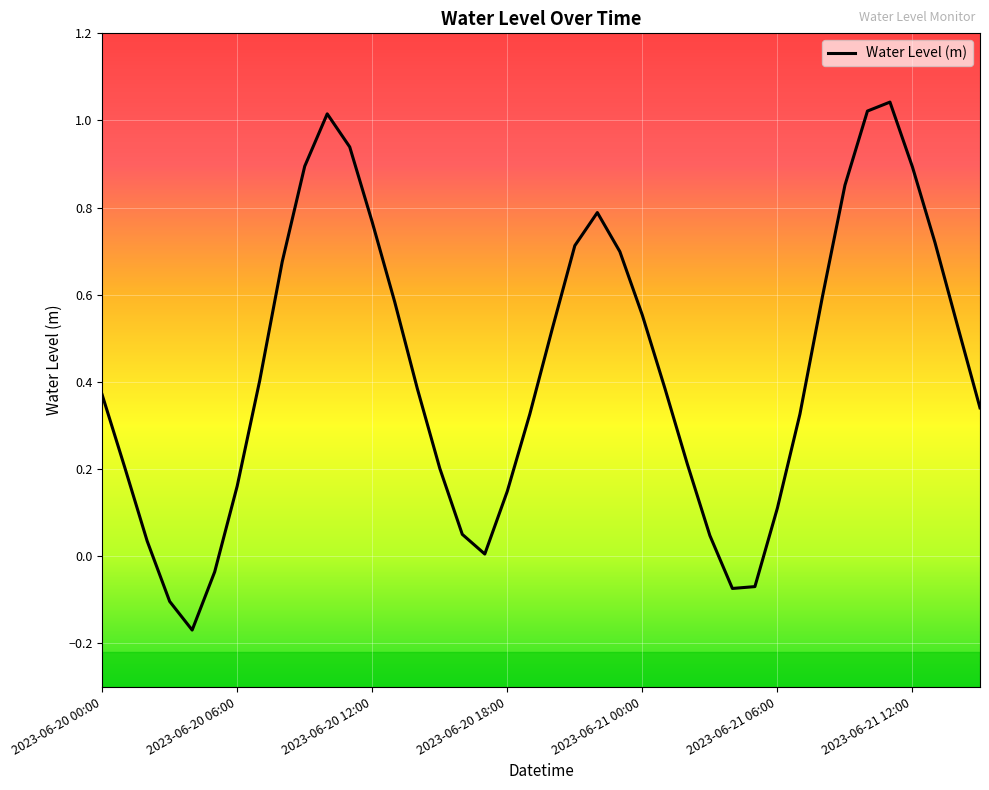

How many interior local valleys (lower than both neighbors) does the data have?

3